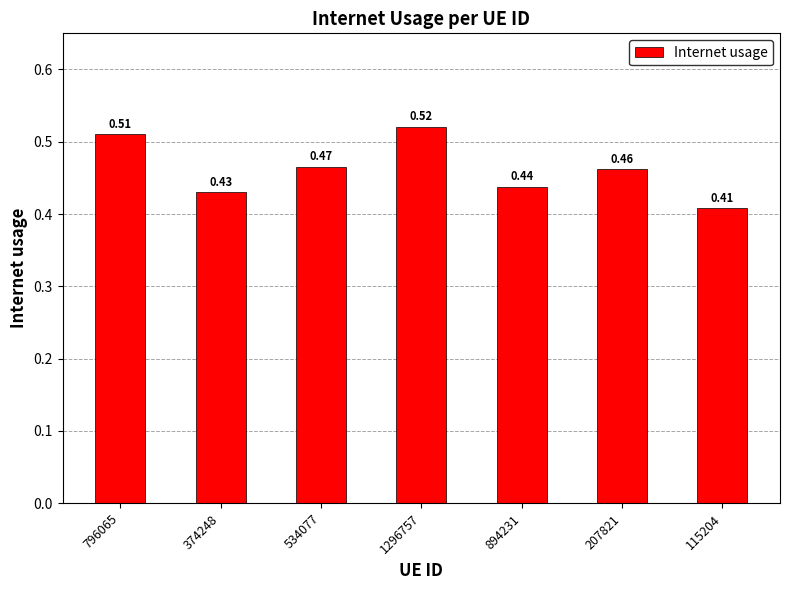

What is the sum of the values at 796065 and 1296757?

1.0